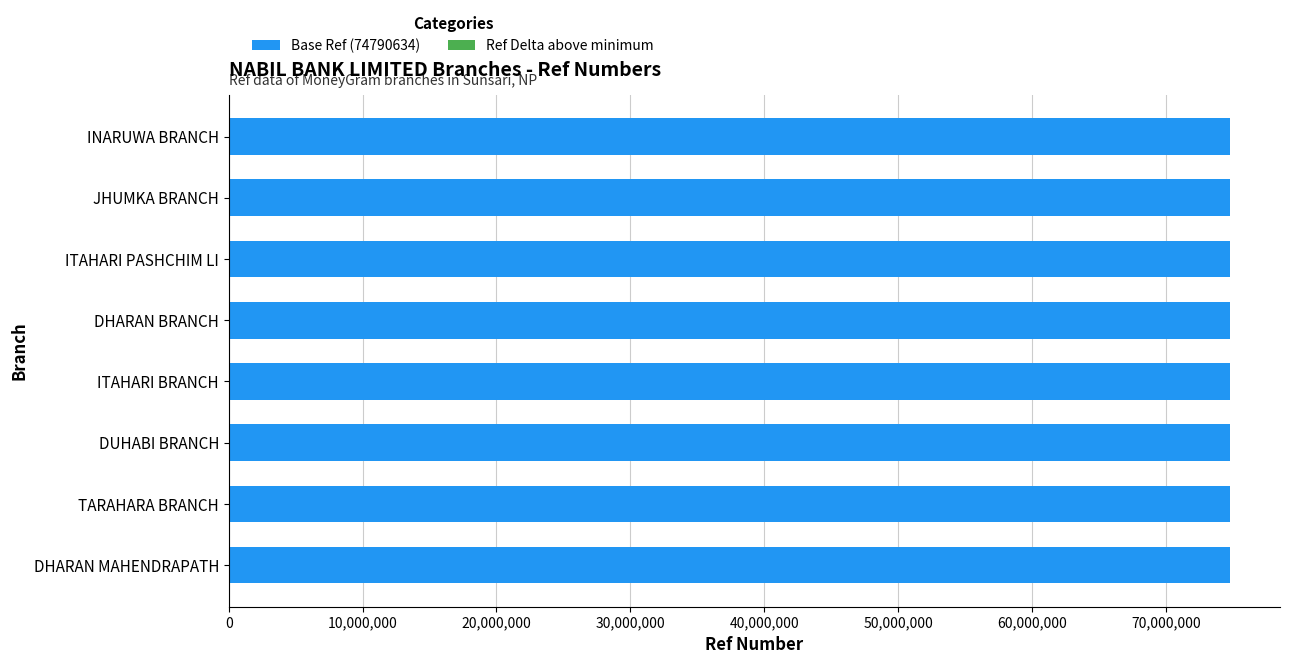

The Base Ref (74790634) series shows 74790634 at JHUMKA BRANCH. True or false?

True